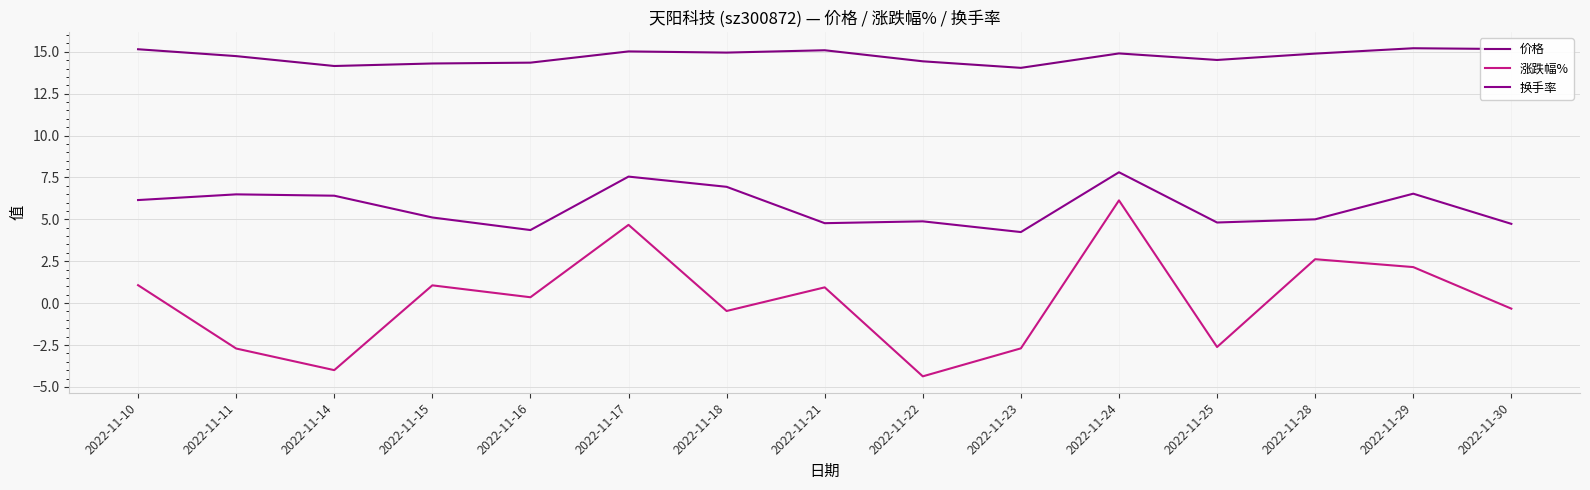

Does the chart display data point markers on the line(s)?

No